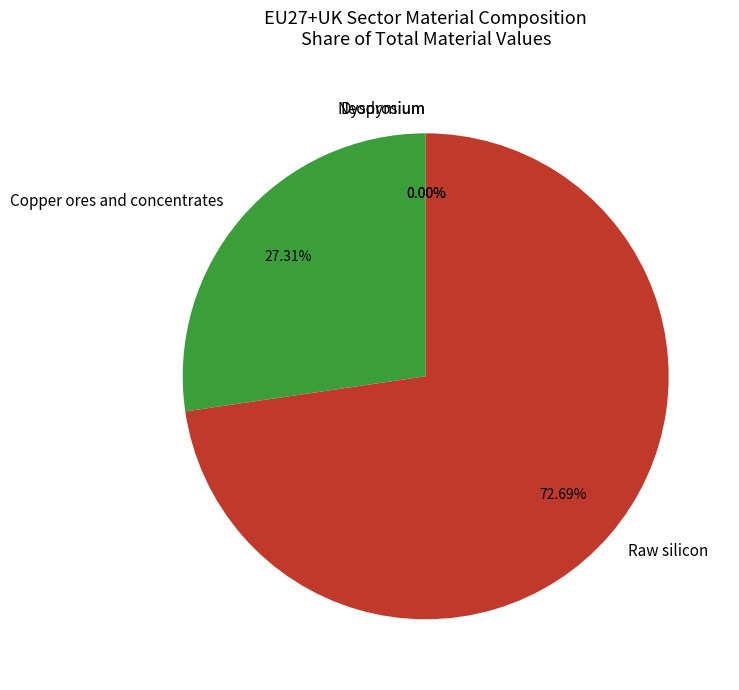

Count the number of slices in the pie.

4